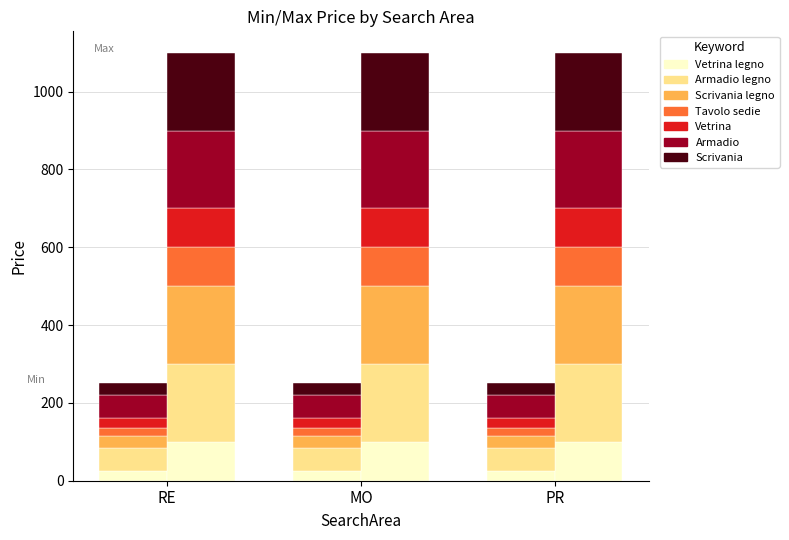

Which category has the lowest value in the MaxPrice series?

RE